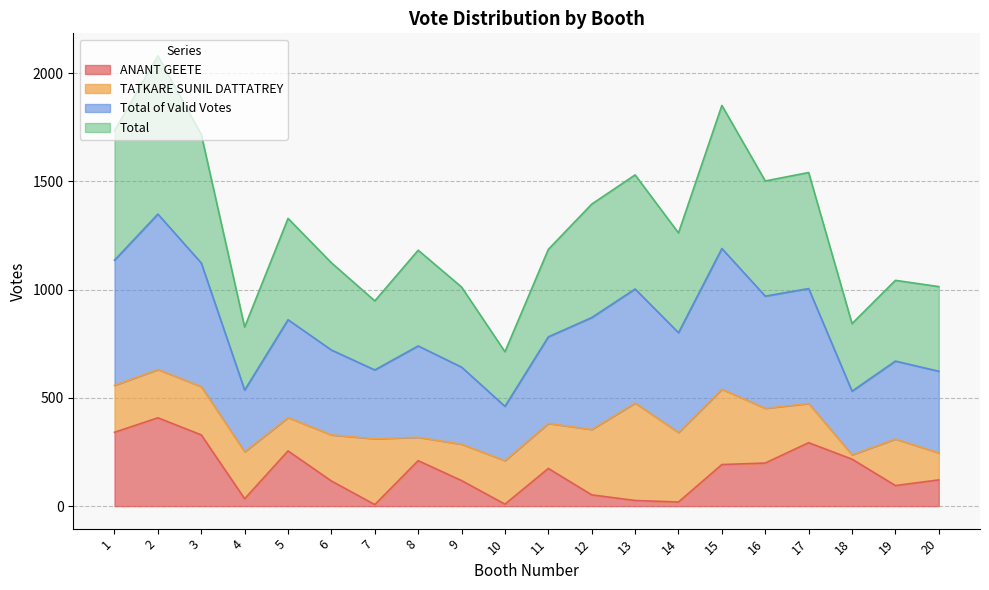

What is the value of the ANANT GEETE point at the 10th from the left?

9